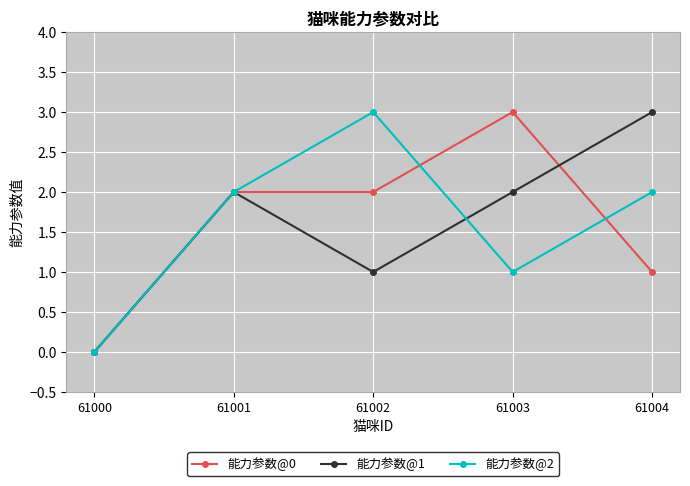

What are all the series names shown in the legend?

能力参数@0, 能力参数@1, 能力参数@2